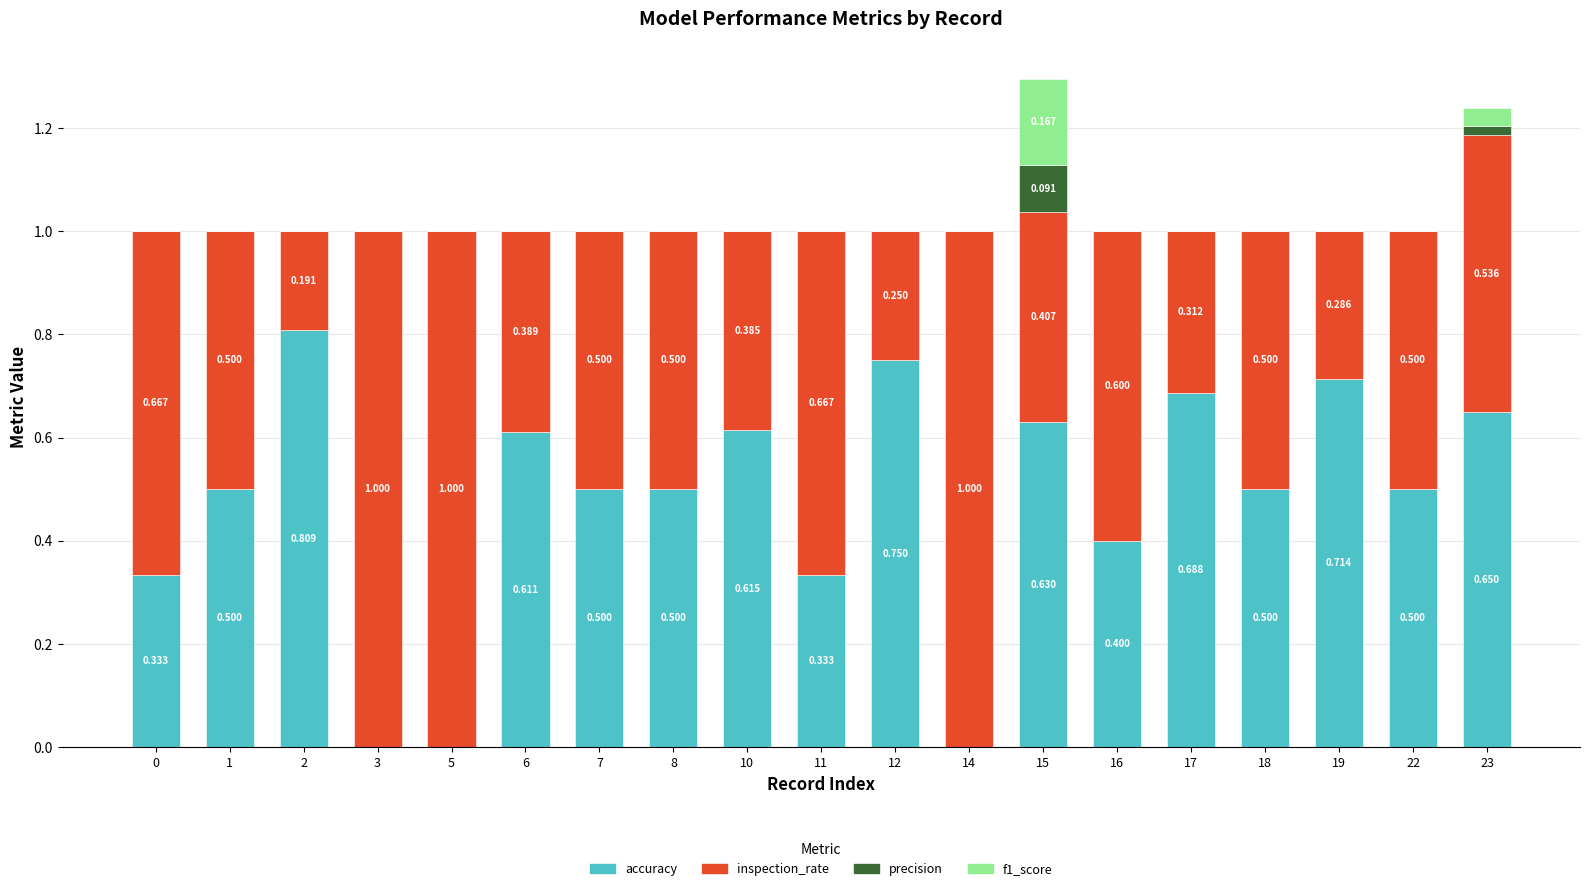

At how many categories does at least one series exceed 0?

19